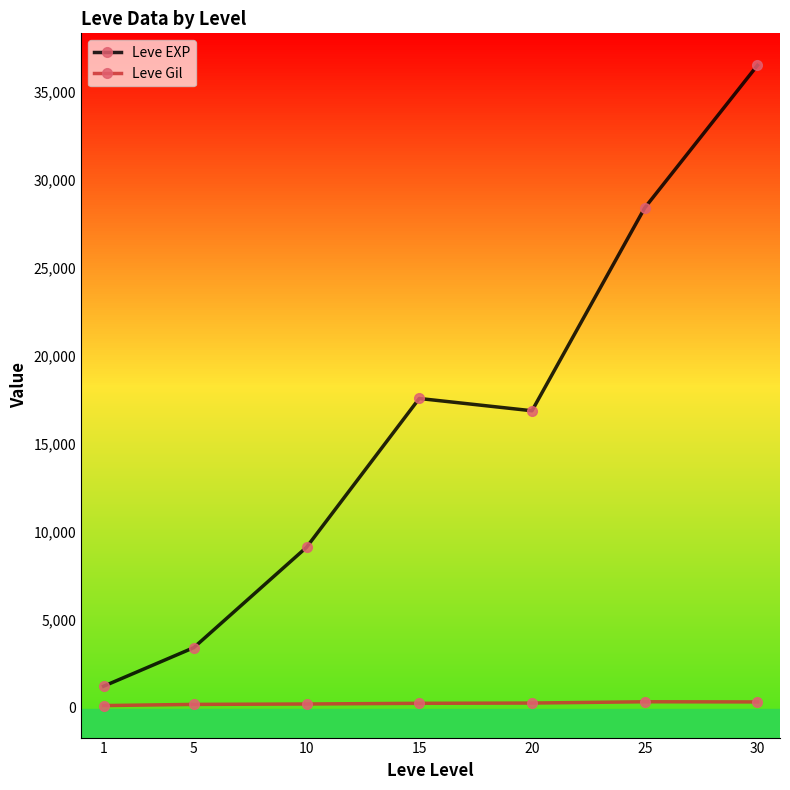

Rank the series at 10 from lowest to highest value.

Leve Gil, Leve EXP